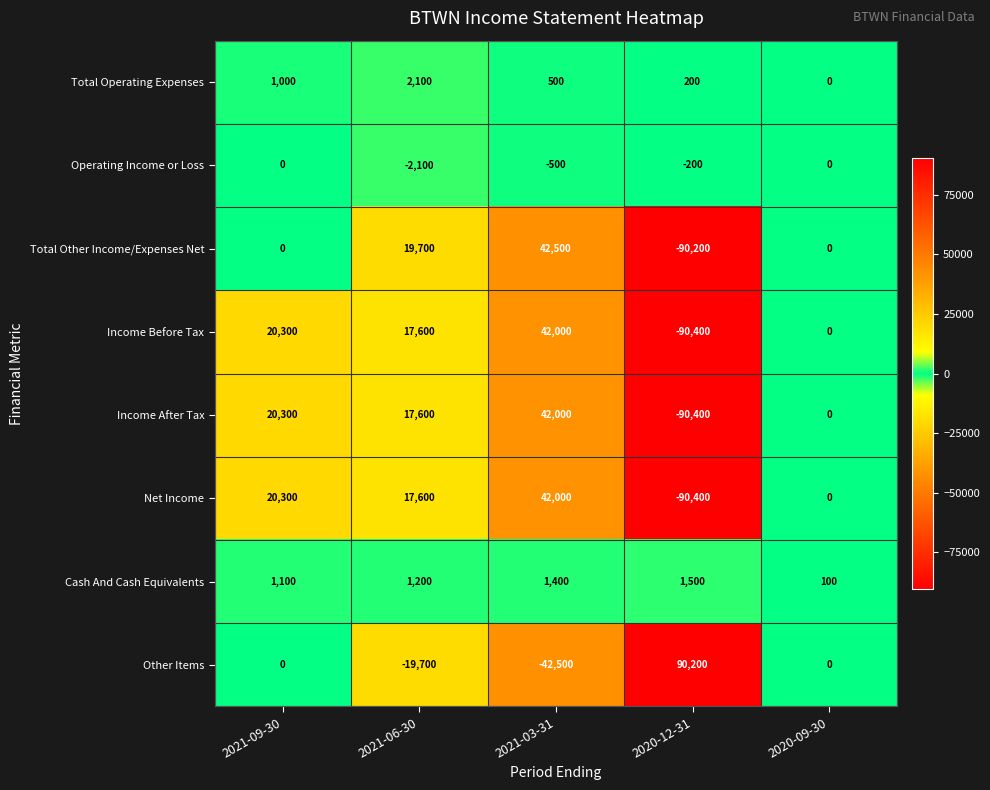

How many series are shown in this chart?

8